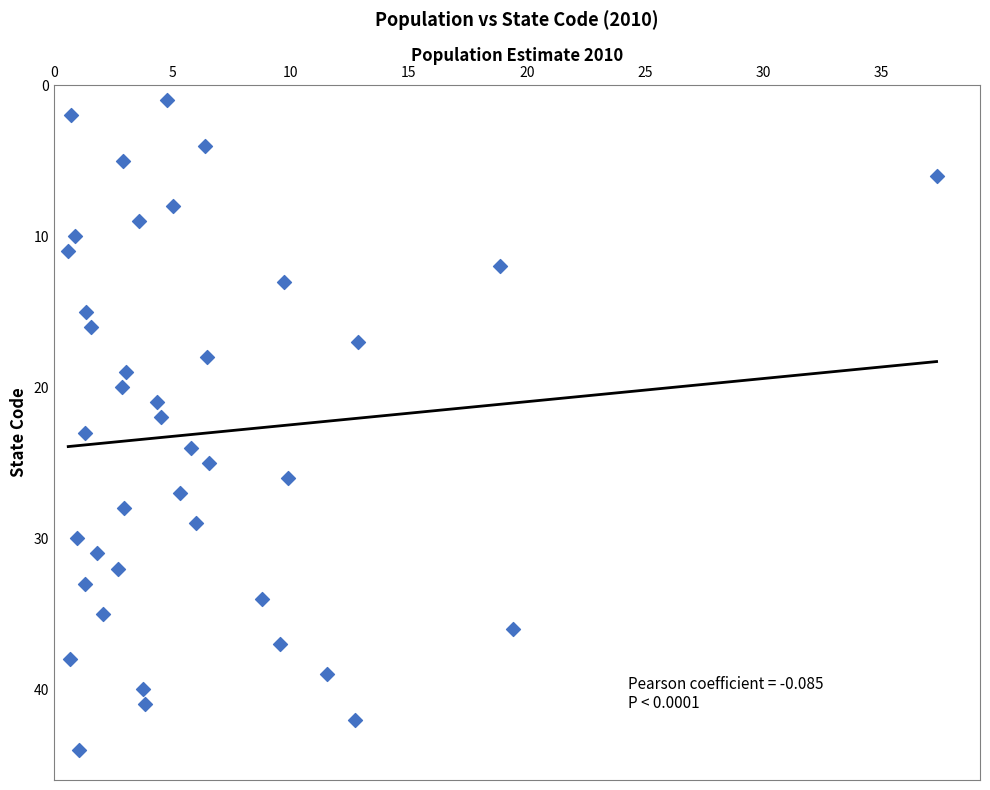

What is the range of Y values (max minus min)?

43